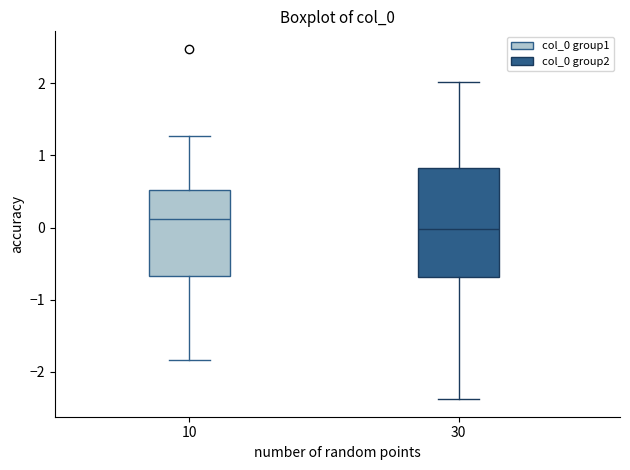

Reading left to right, transcribe this box plot: for each box, give where its median line is, the range the box spans, and where its two whiskers end, as read against the y-axis. The values are not printed on the chart, so give them approximately, as read against the axis.

10: median 0.1, box -0.7 to 0.5, whiskers -1.8 to 1.3
30: median 0.0, box -0.7 to 0.8, whiskers -2.4 to 2.0